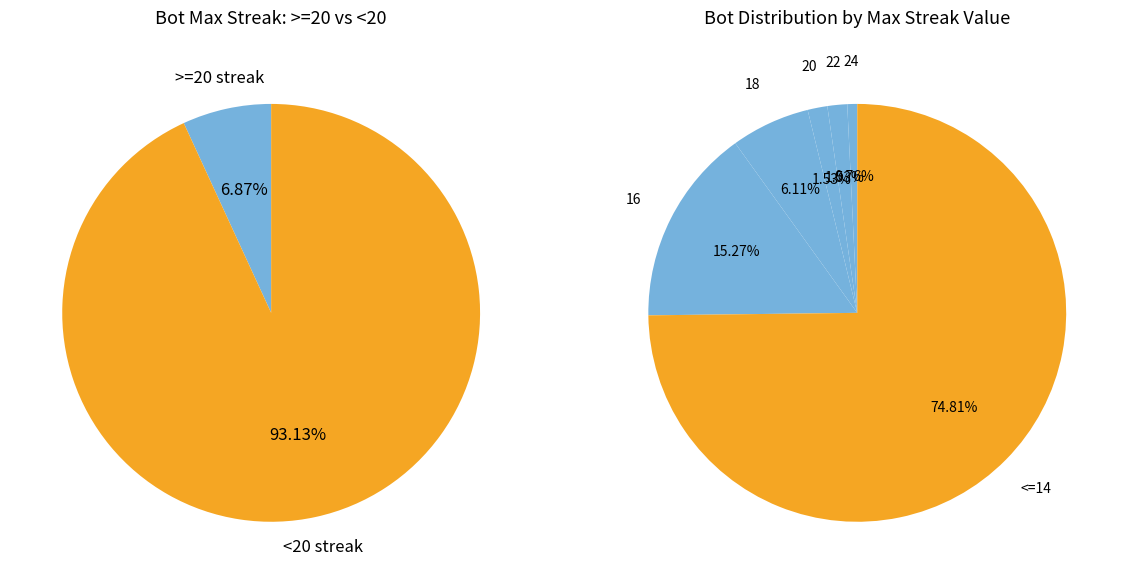

What percentage is the 18 slice, to the nearest percent?

6%